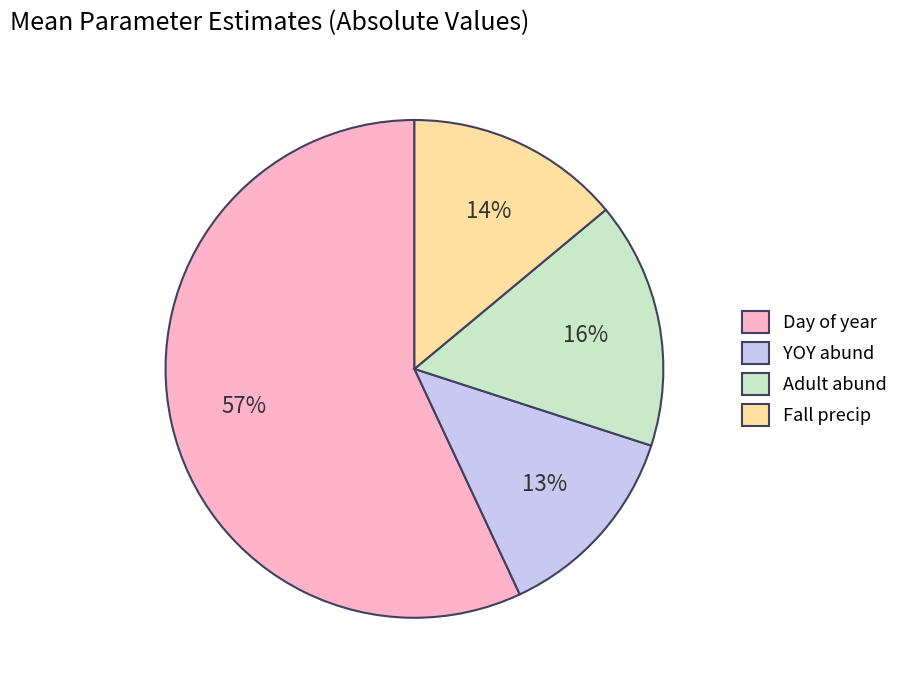

What is the ratio of the value at Day of year to the value at Adult abund?

3.6